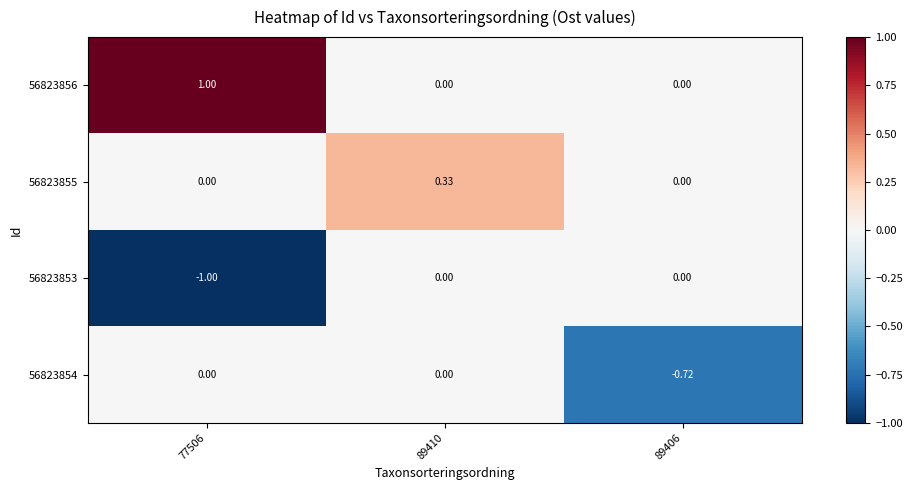

Reading left to right, extract all data points from this chart.

56823856: 77506=1.0	89410=0.0	89406=0.0
56823855: 77506=0.0	89410=0.3	89406=0.0
56823853: 77506=-1.0	89410=0.0	89406=0.0
56823854: 77506=0.0	89410=0.0	89406=-0.7